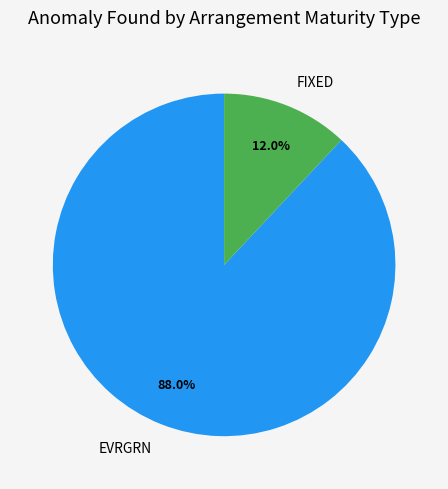

How many slices are in this pie chart?

2